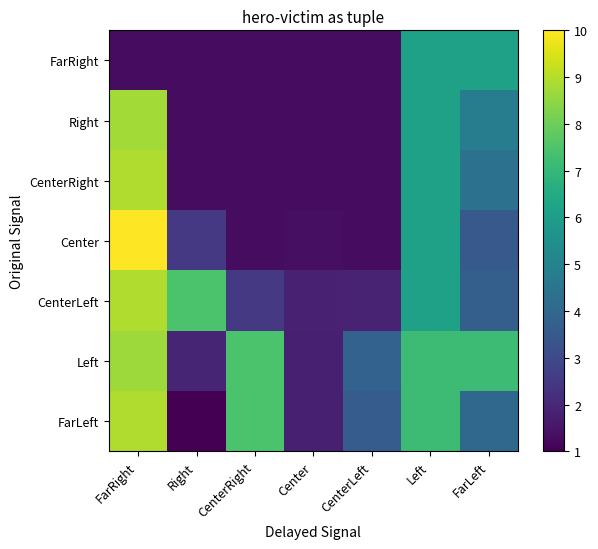

Which category has the lowest value across all series?

Right